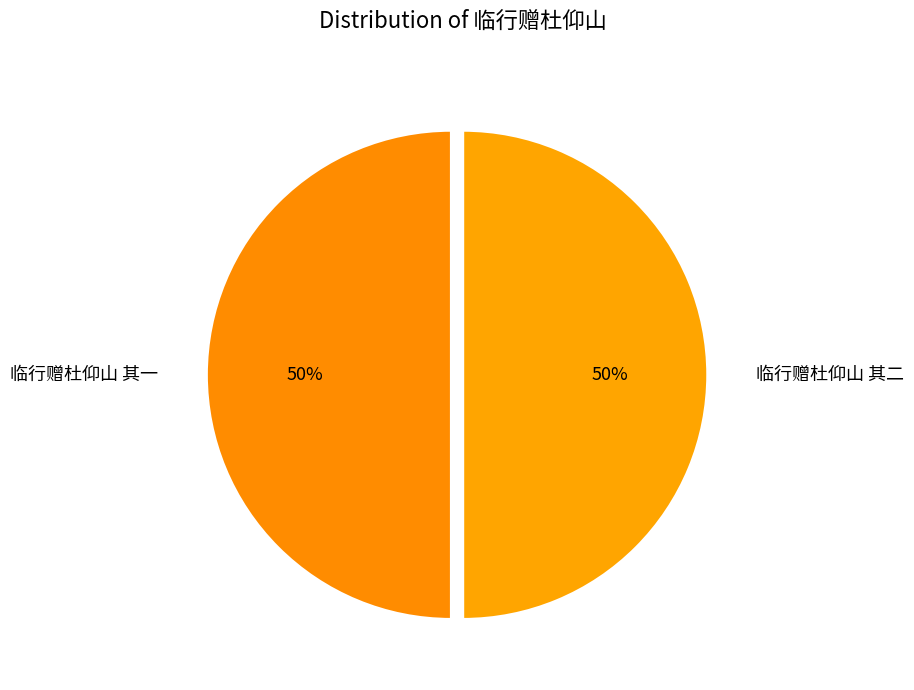

What is the ratio of the value at 临行赠杜仰山 其一 to the value at 临行赠杜仰山 其二?

1.0